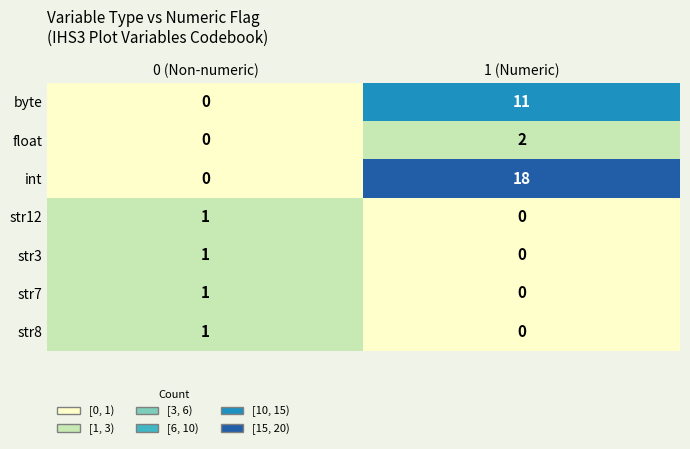

Where is float nearest to the value 1?

0 (Non-numeric)